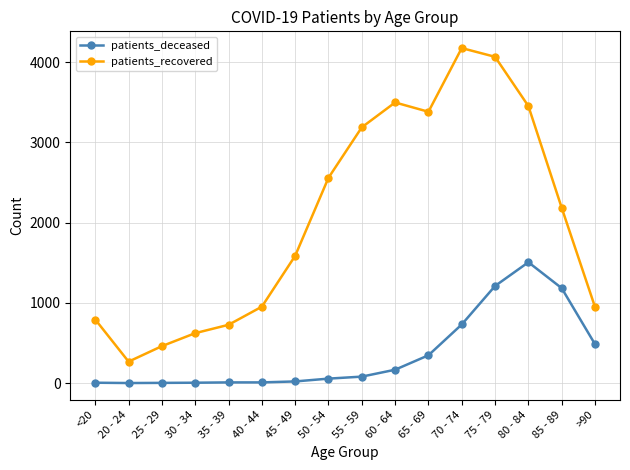

Which series has the widest spread of values?

patients_recovered